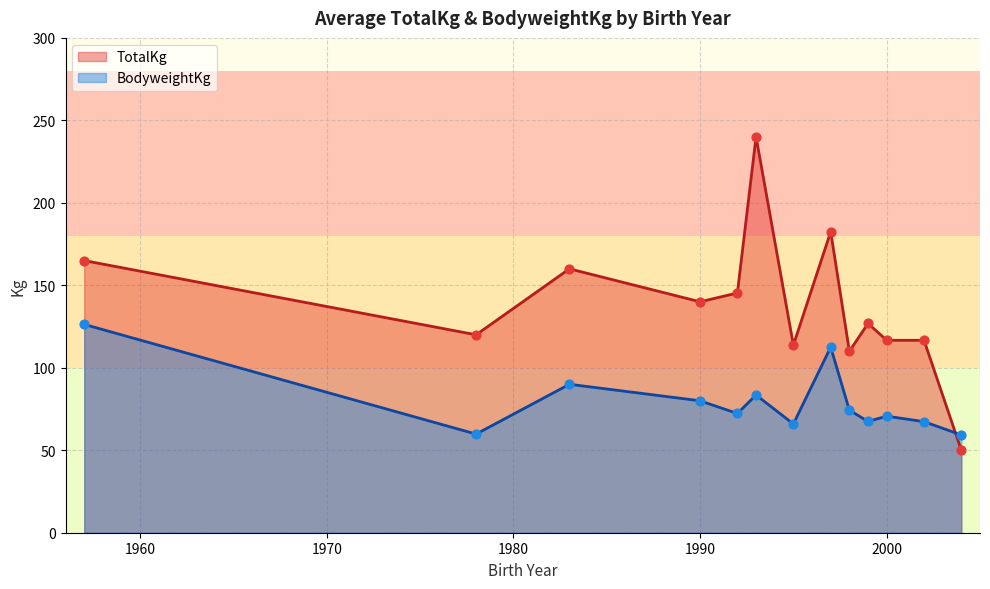

What are all the series names shown in the legend?

TotalKg, BodyweightKg